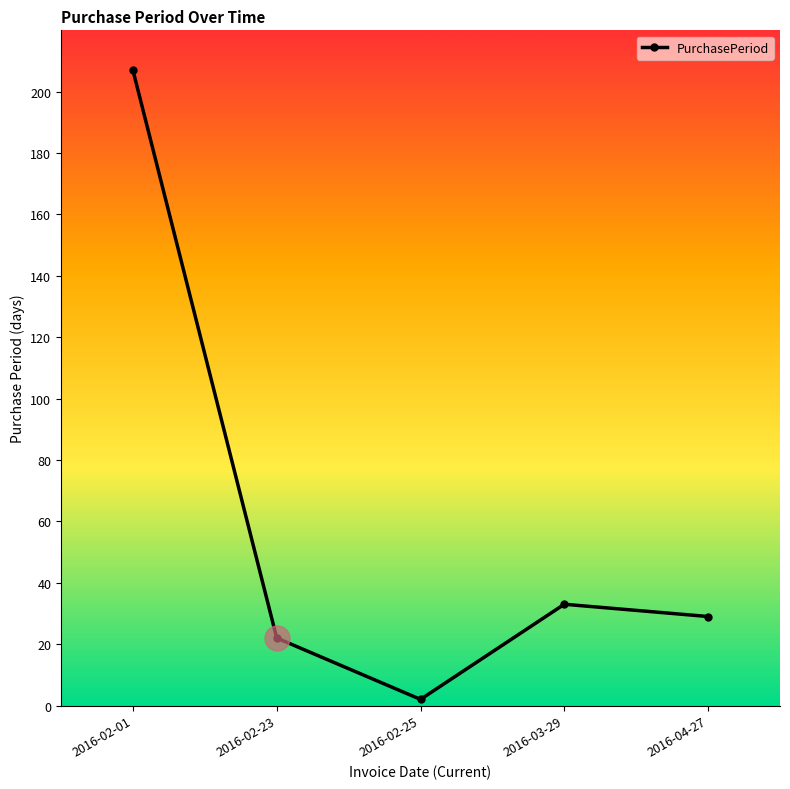

Does the chart display data point markers on the line(s)?

Yes